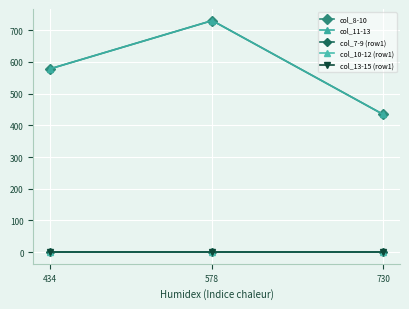

What is the total value across all series at 730?

868